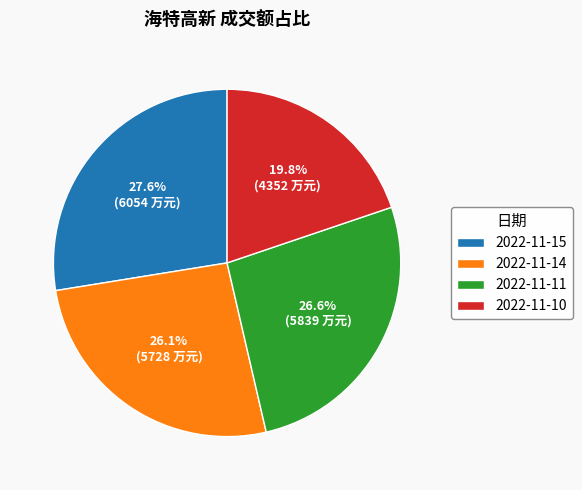

What is the ratio of the value at 2022-11-14 to the value at 2022-11-10?

1.3